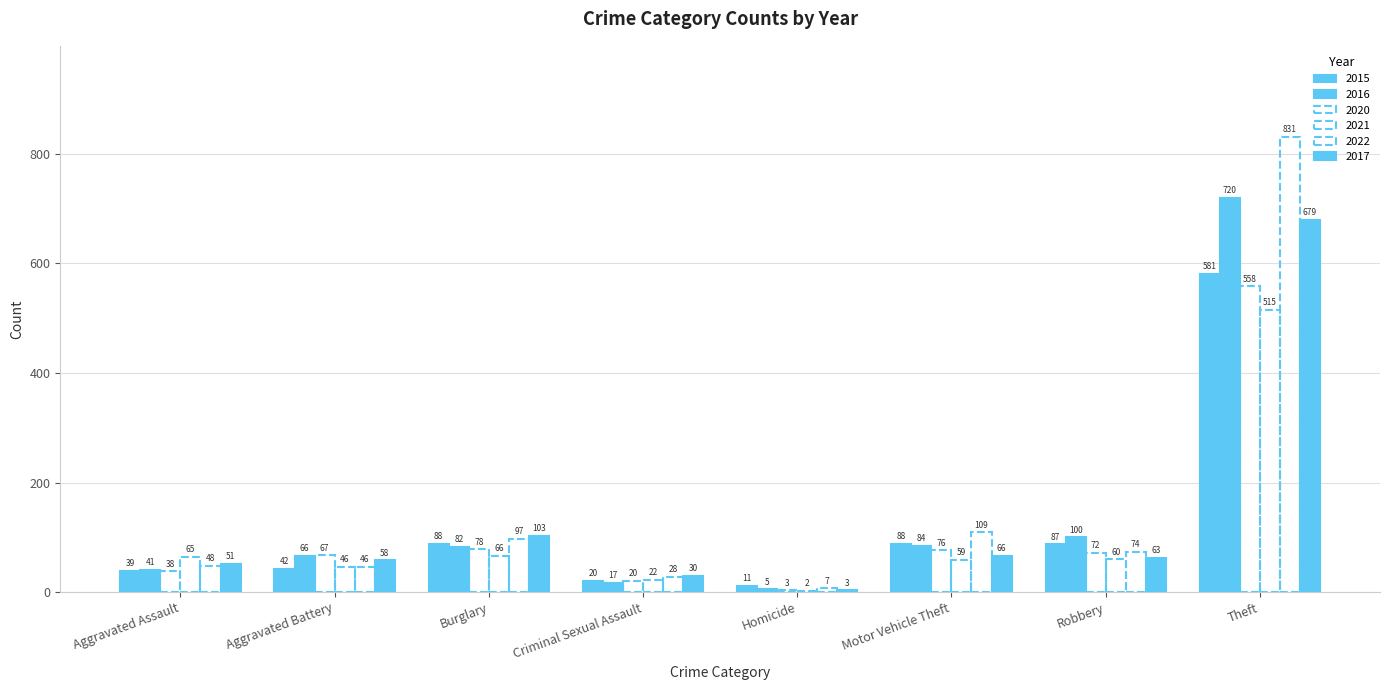

What position from the left is Aggravated Assault?

1